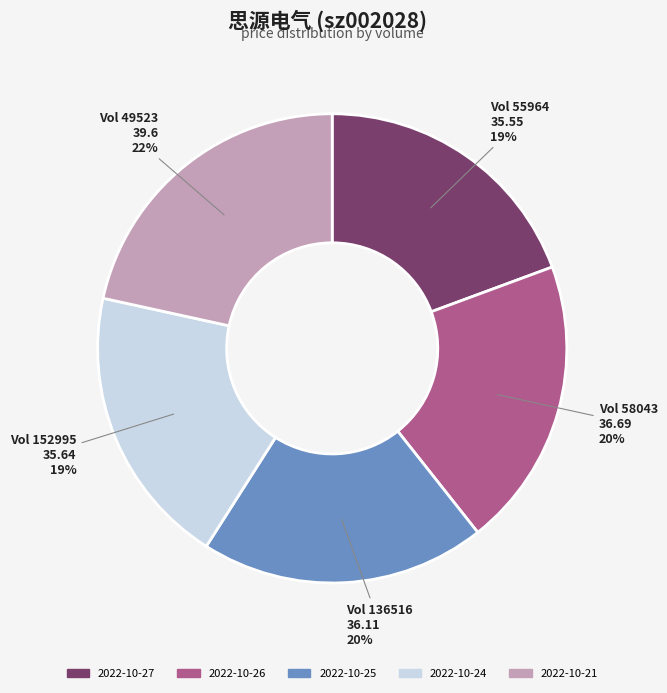

To the nearest percent, what is the average slice percentage?

20%